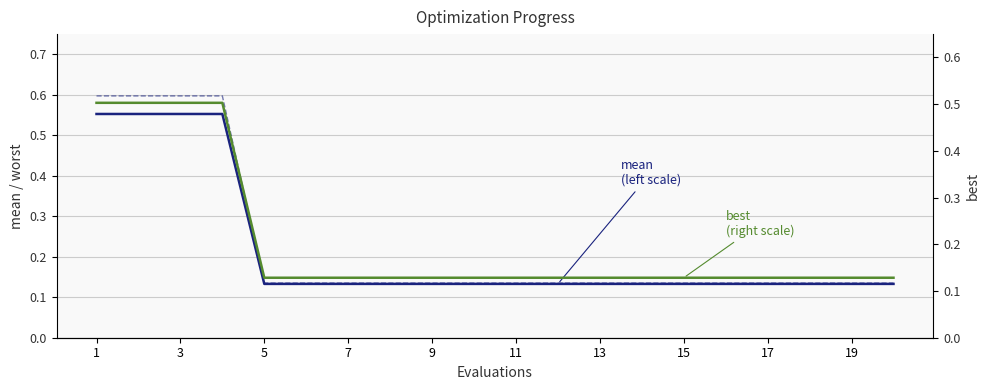

What is the label of the 3rd point from the left?

3